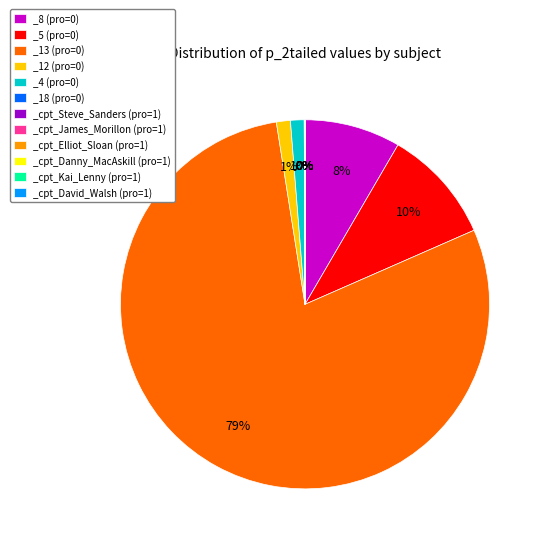

Count the number of slices in the pie.

12